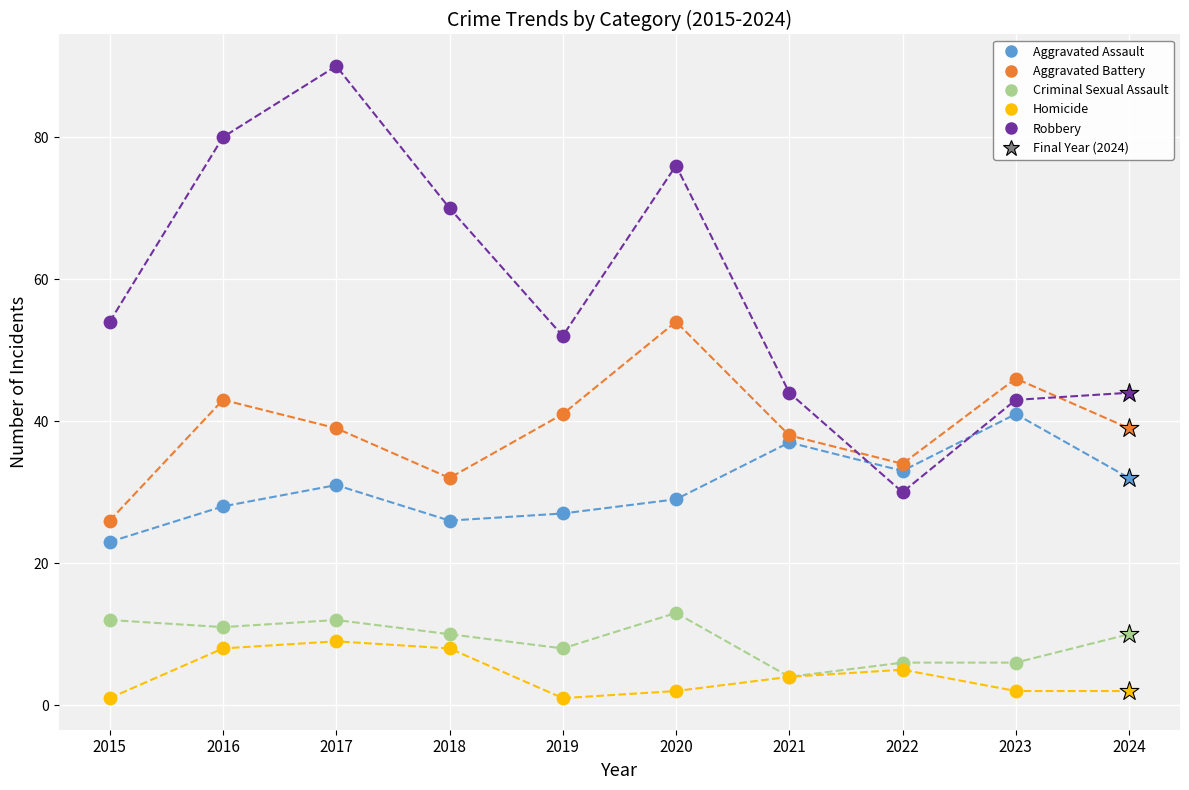

Which series has the widest spread of Y values?

Robbery